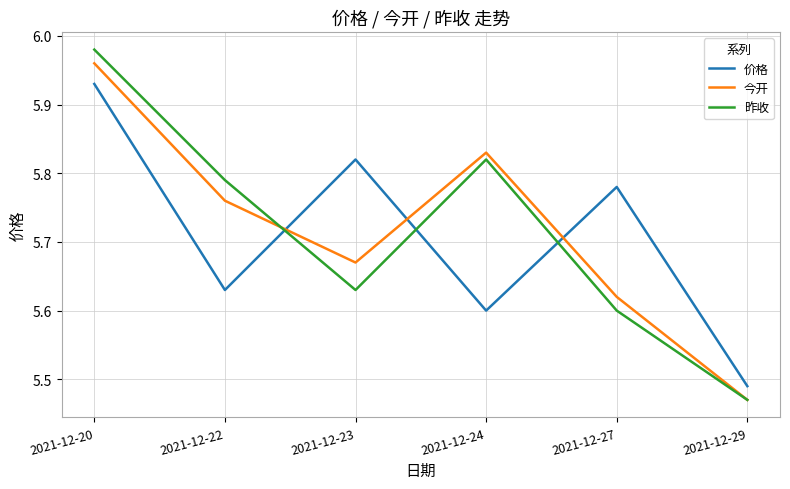

In 价格, how many points are higher than both neighbors (excluding endpoints)?

2